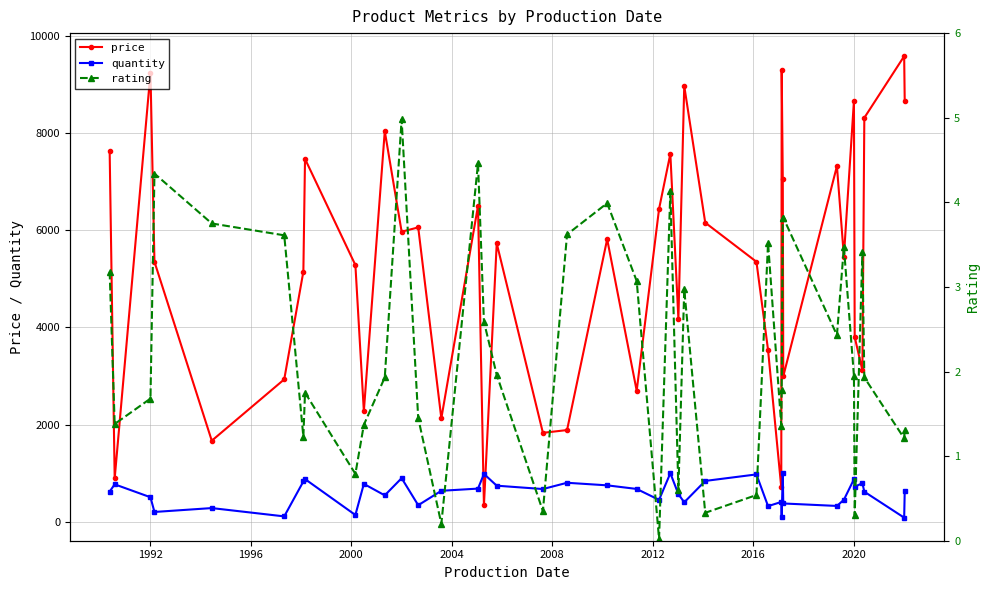

What is the lowest value of the price series?

334